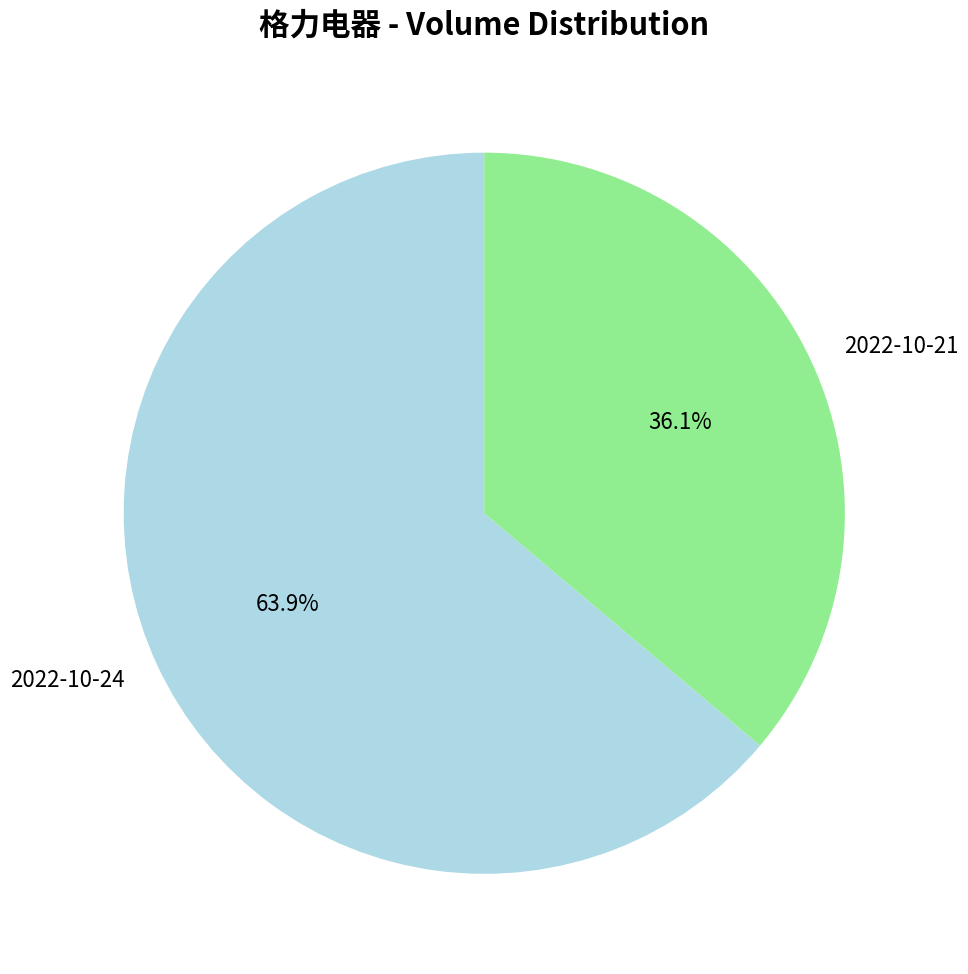

Which slice is the largest?

2022-10-24